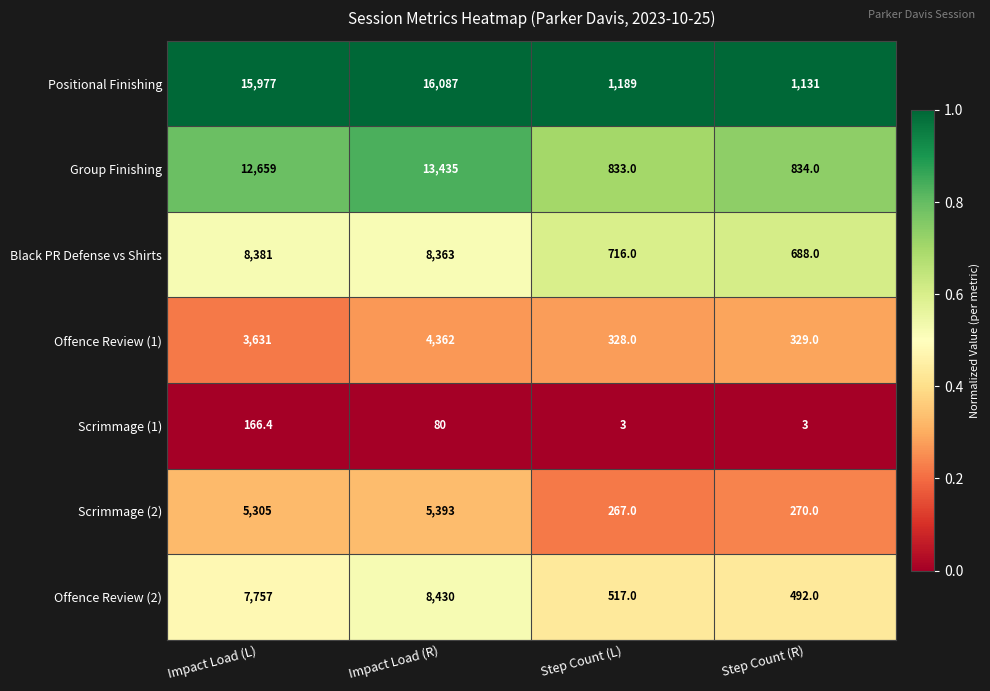

Reading left to right, what are all the values shown in this chart?

Positional Finishing: 15977.0	16087.0	1189.0	1131.0
Group Finishing: 12659.0	13435.0	833.0	834.0
Black PR Defense vs Shirts: 8381.0	8363.0	716.0	688.0
Offence Review (1): 3631.0	4362.0	328.0	329.0
Scrimmage (1): 166.4	80.0	3.0	3.0
Scrimmage (2): 5305.0	5393.0	267.0	270.0
Offence Review (2): 7757.0	8430.0	517.0	492.0